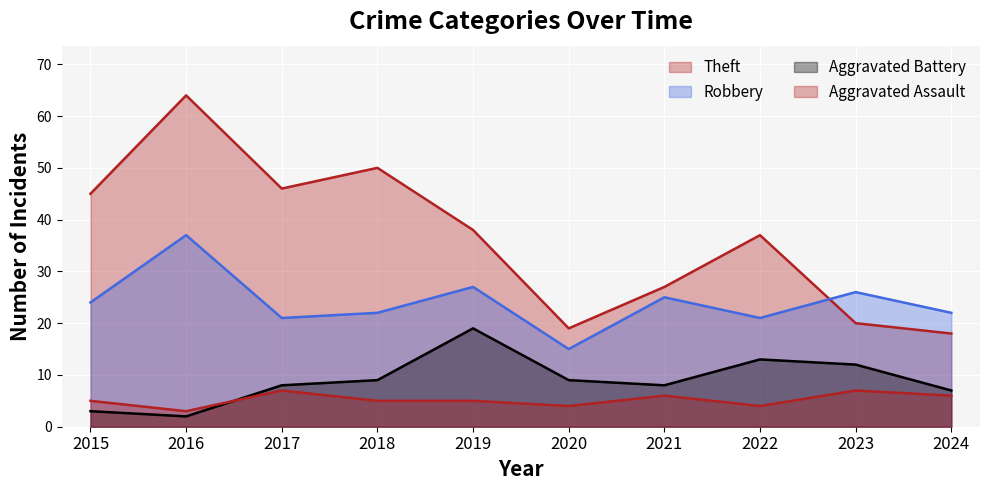

How many distinct data groups are displayed?

4